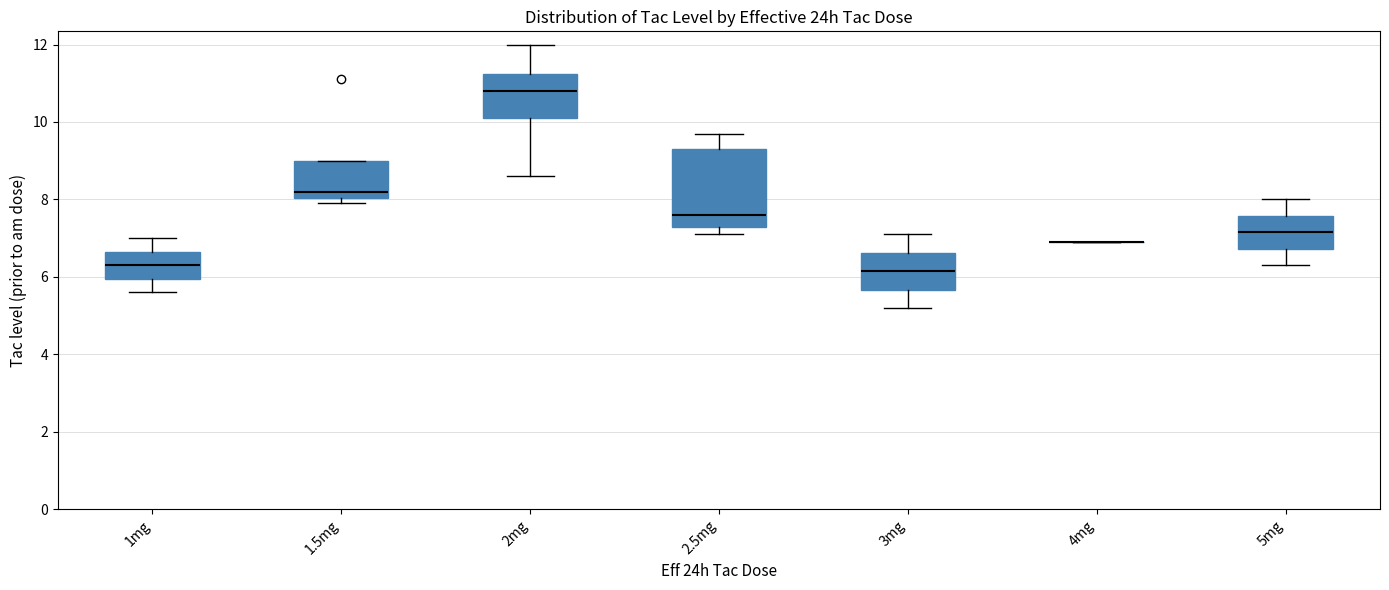

Where is the lower edge of the box for 1.5mg on the y-axis? The values are not printed on the chart, so give them approximately, as read against the axis.

8.0